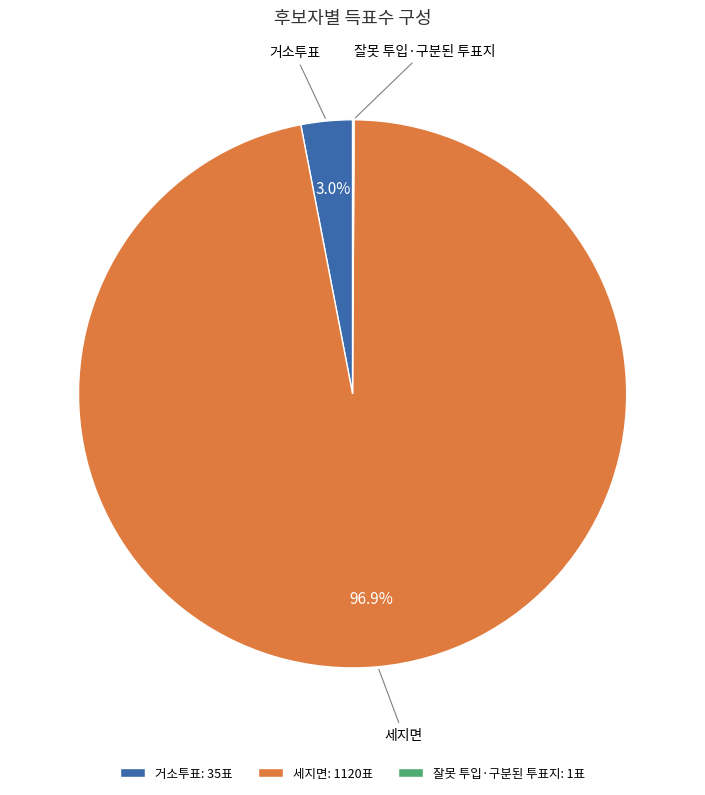

Combined, what portion of the pie is 거소투표 and 세지면?

99.9%